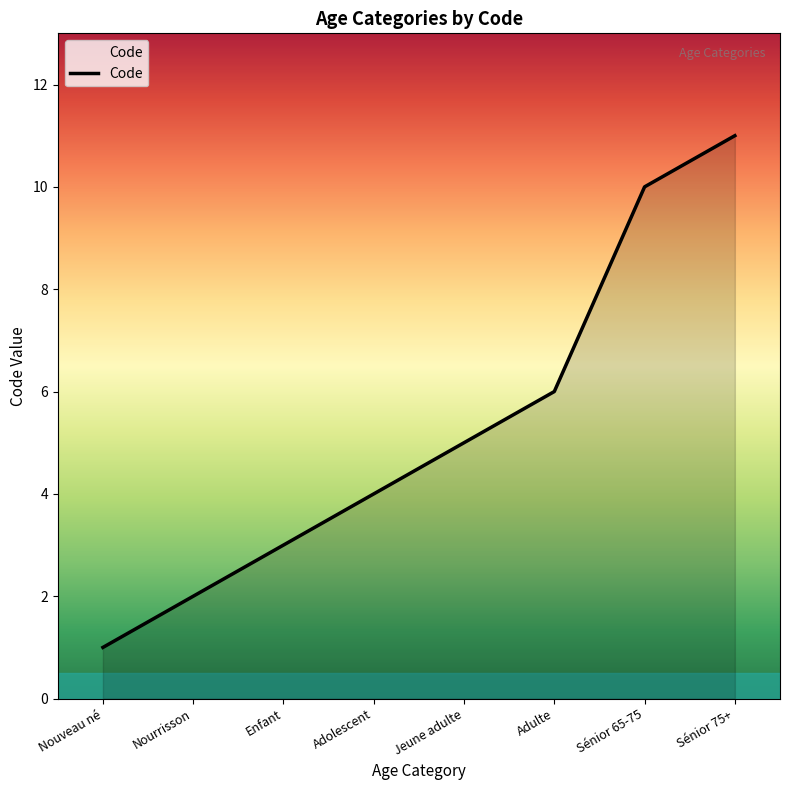

What is the sum of all values?

42